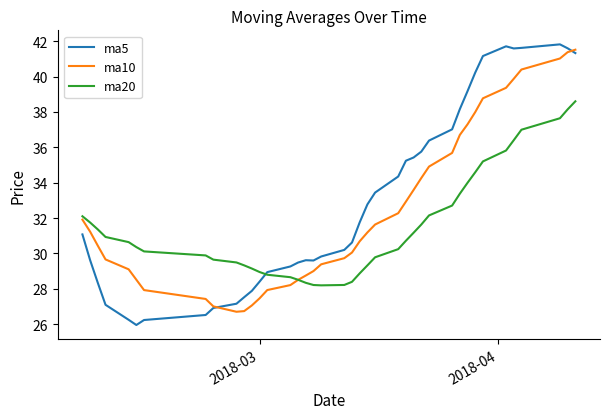

Which series has the widest spread of values?

ma5